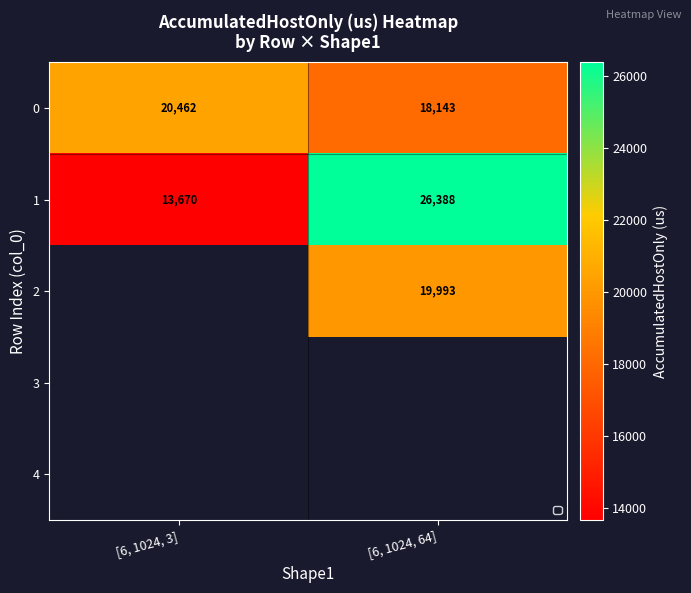

The 2 series shows 34925.0 at [6, 1024, 64]. True or false?

False